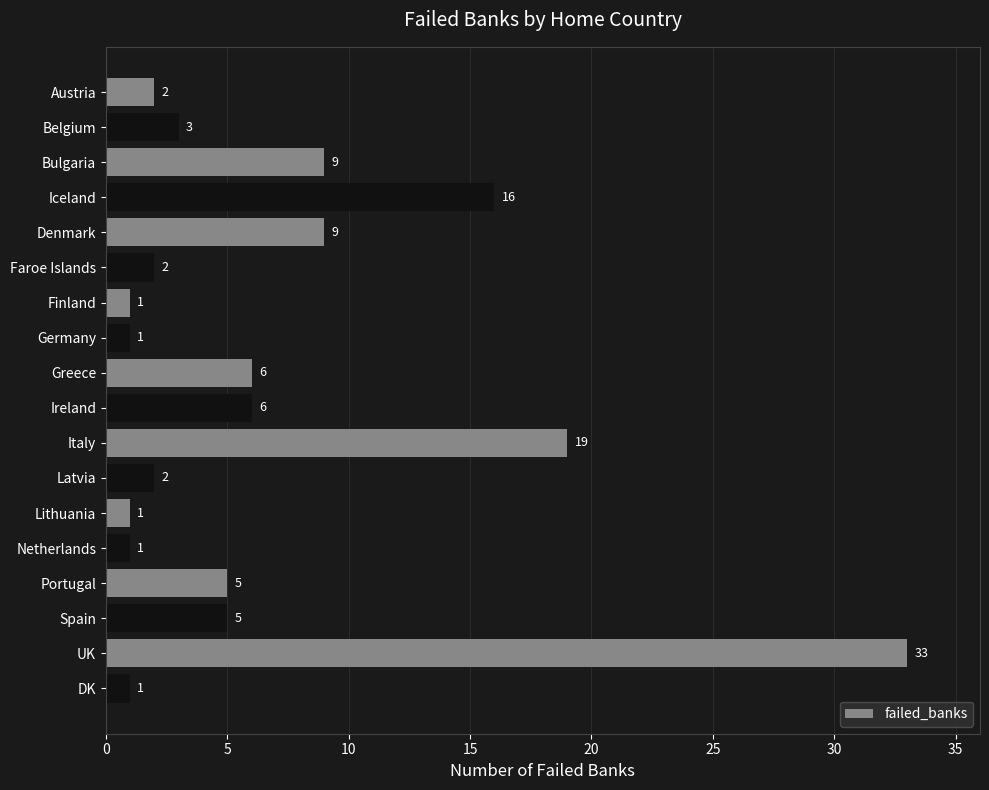

Reading bottom to top, what are all the values shown in this chart?

DK=1	UK=33	Spain=5	Portugal=5	Netherlands=1	Lithuania=1	Latvia=2	Italy=19	Ireland=6	Greece=6	Germany=1	Finland=1	Faroe Islands=2	Denmark=9	Iceland=16	Bulgaria=9	Belgium=3	Austria=2